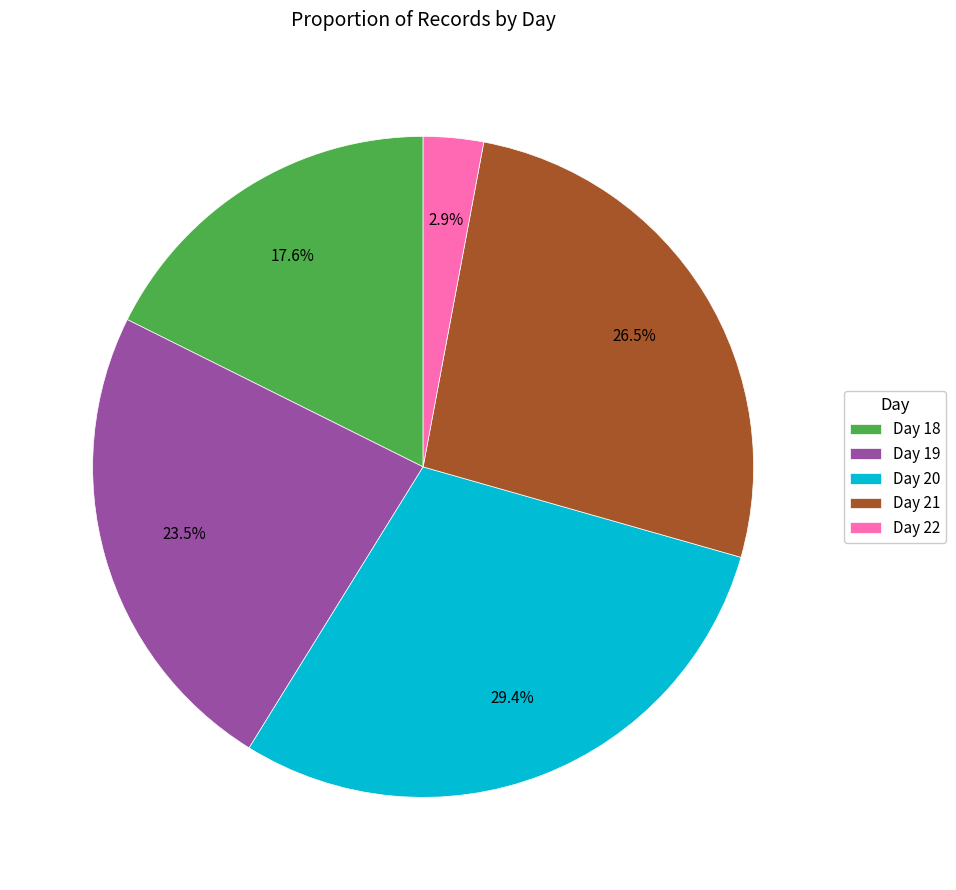

Is the sum of Day 22 and Day 19 greater than half?

No